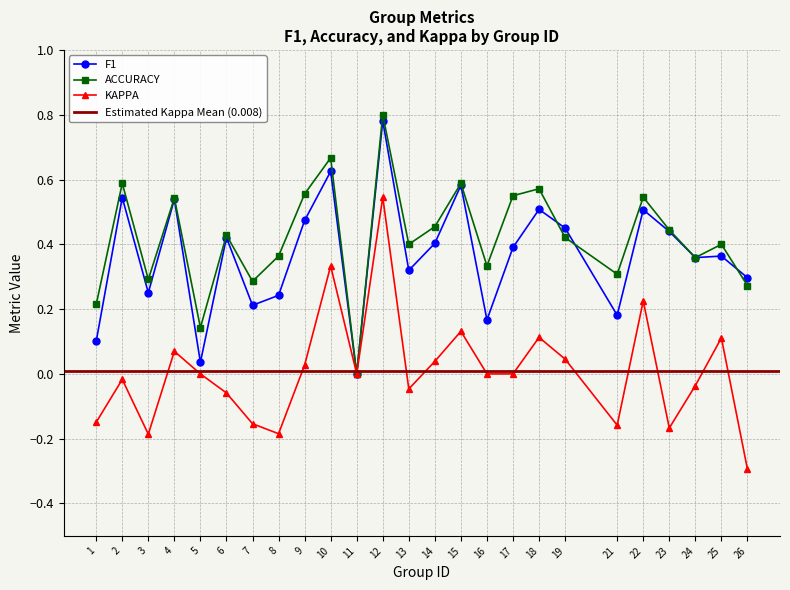

What is the difference between the kappa values at 16 and 26?

0.3